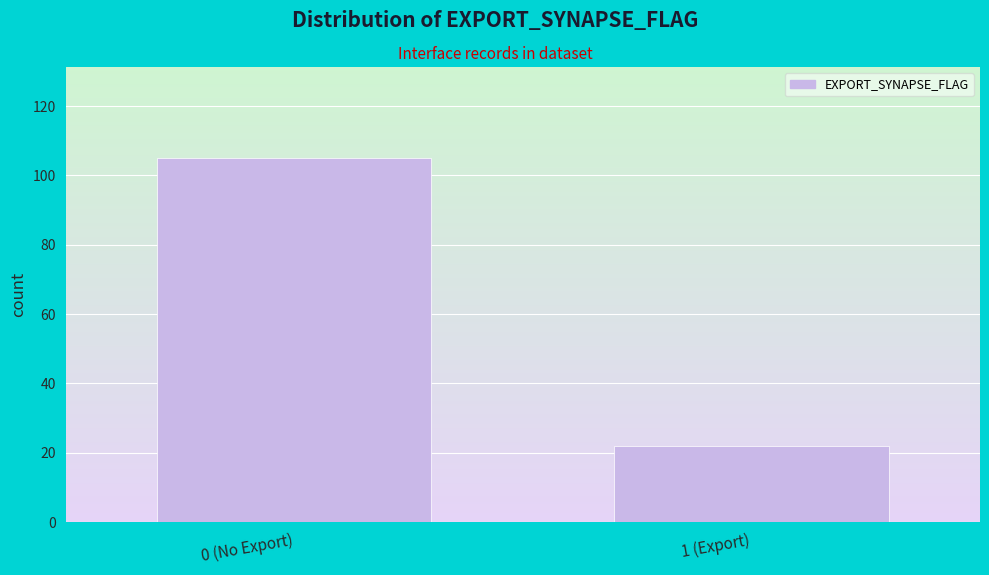

Reading right to left, extract all data points from this chart.

1 (Export)=22	0 (No Export)=105